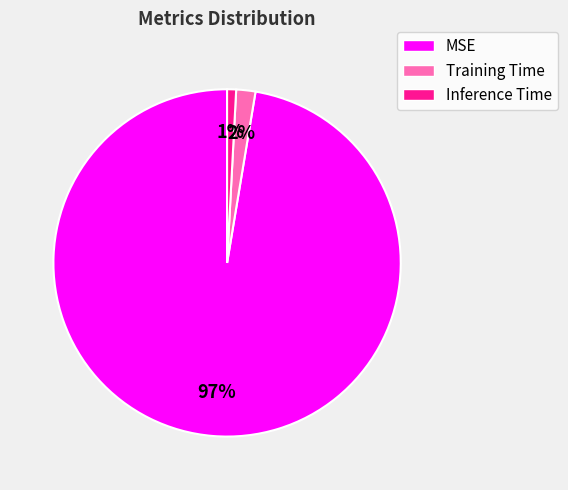

Count the number of slices in the pie.

3